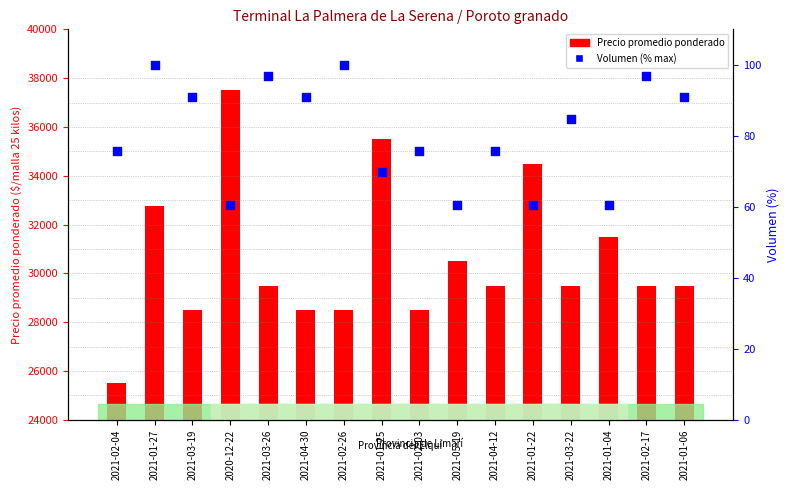

What is the change in value from 2020-12-22 to 2021-04-12?

+15.2